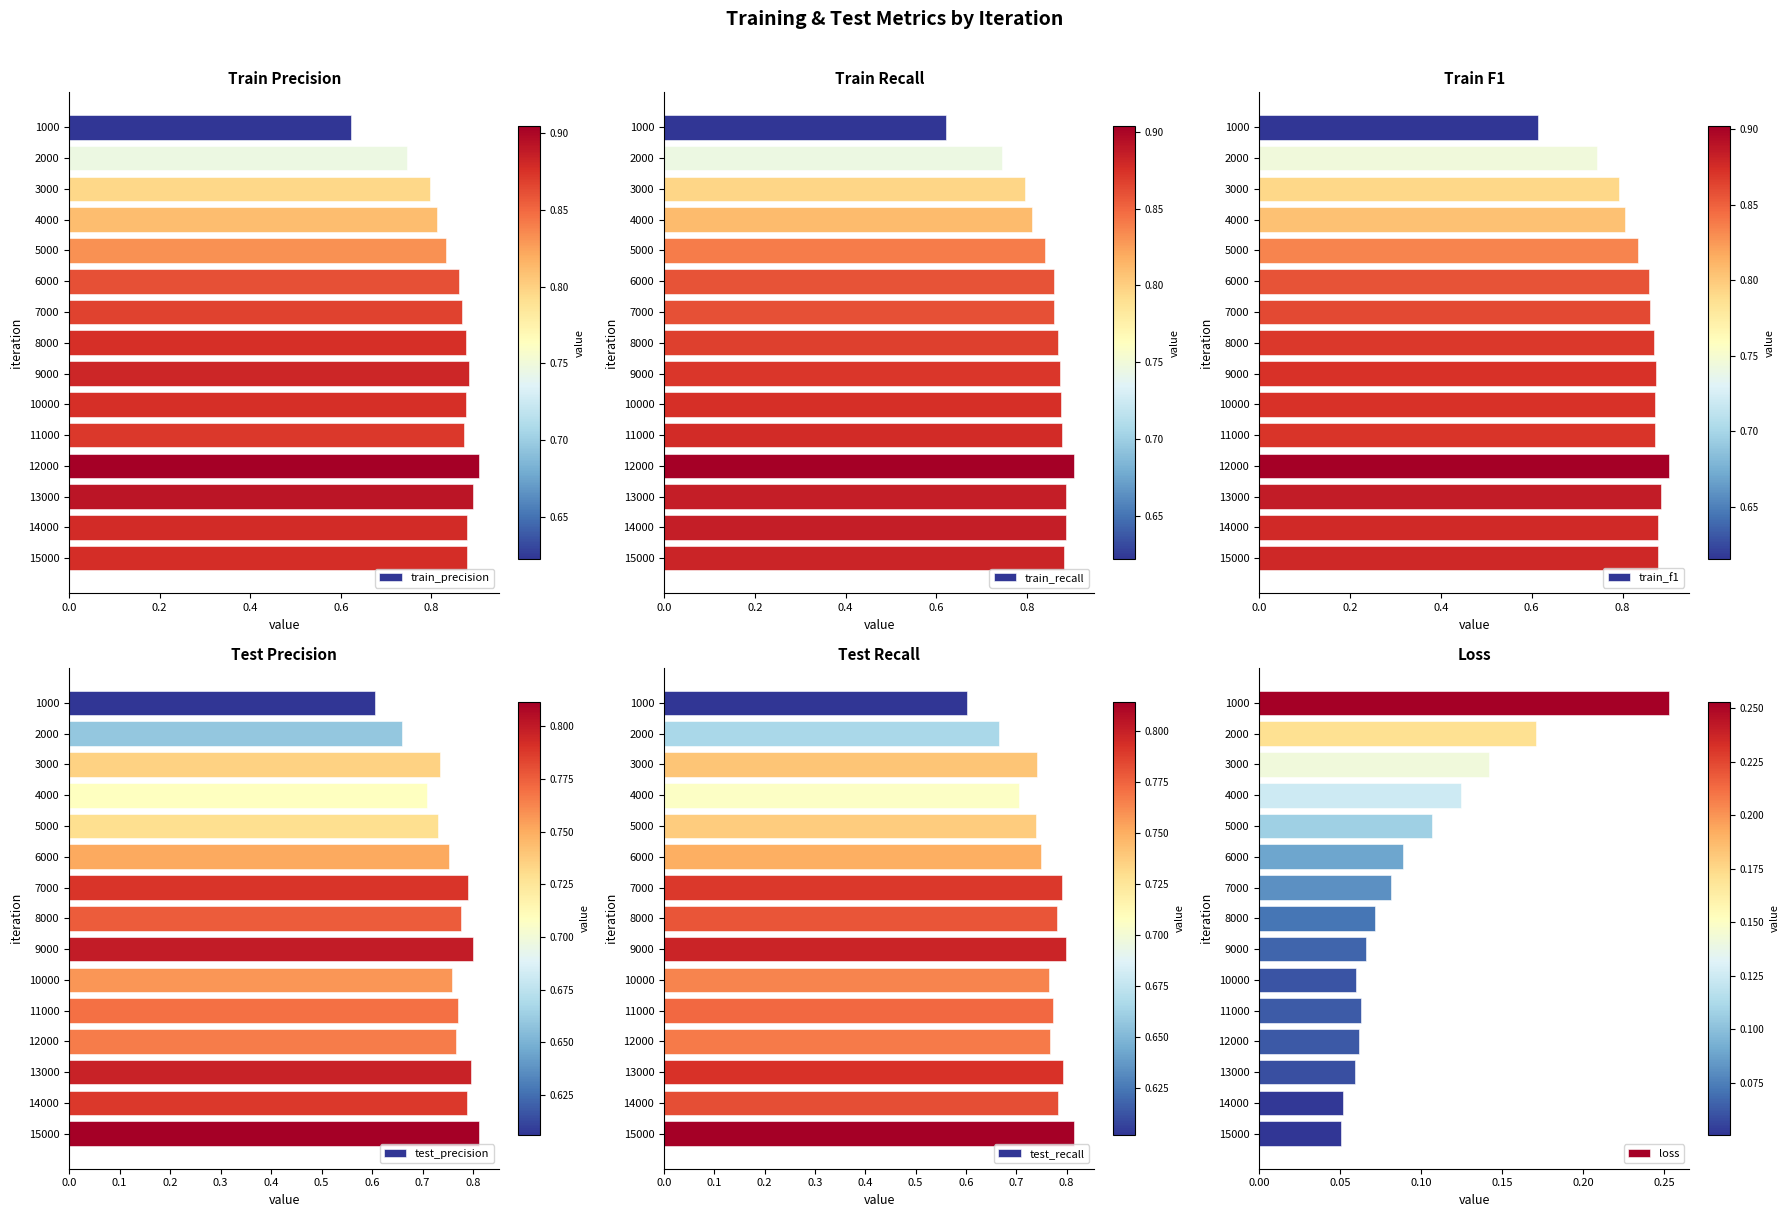

What is the value of the train_precision bar at the 8th from the left?

0.9